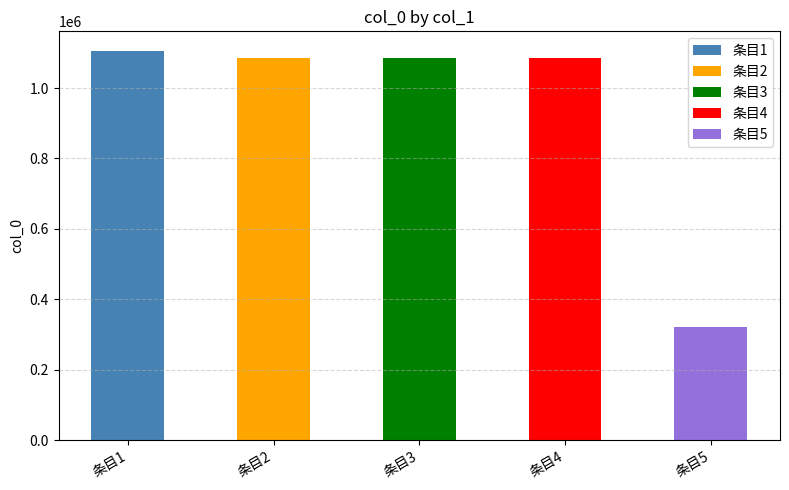

What is the value of the 4th bar from the left?

1086182